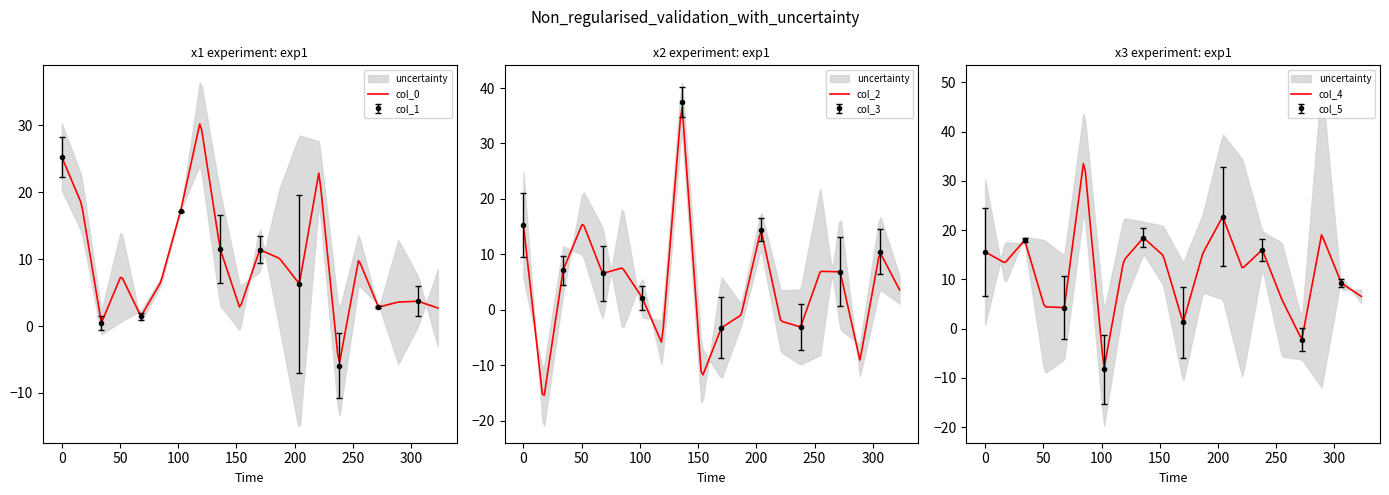

Between which two adjacent categories do col_4 and col_1 first intersect?

5 and 6